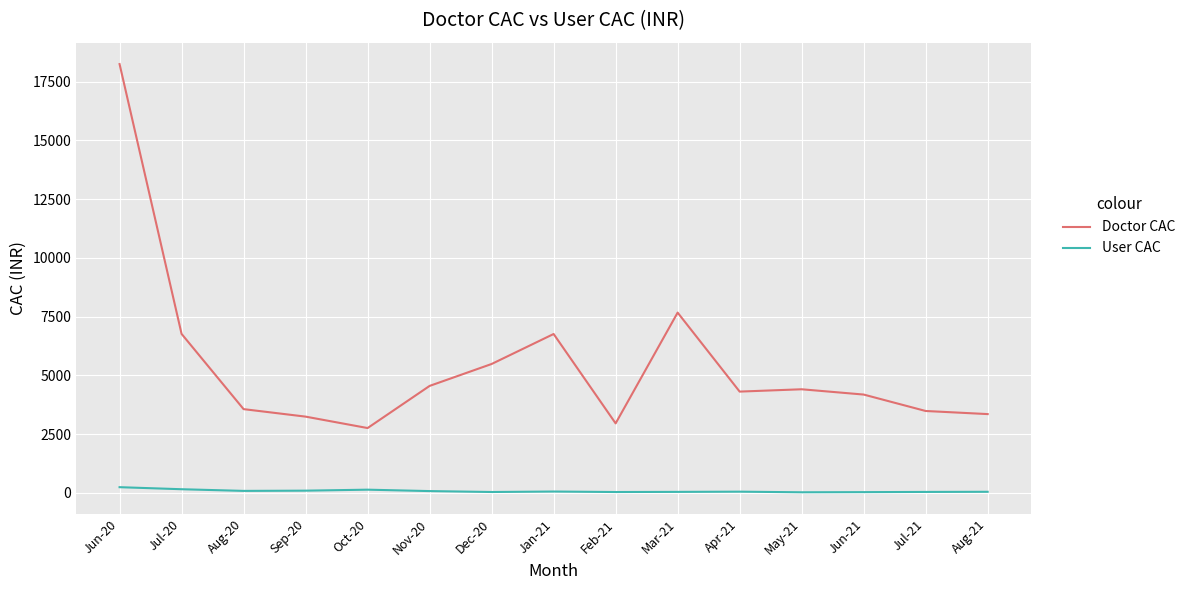

Where does the User CAC series first go above 50?

Jun-20